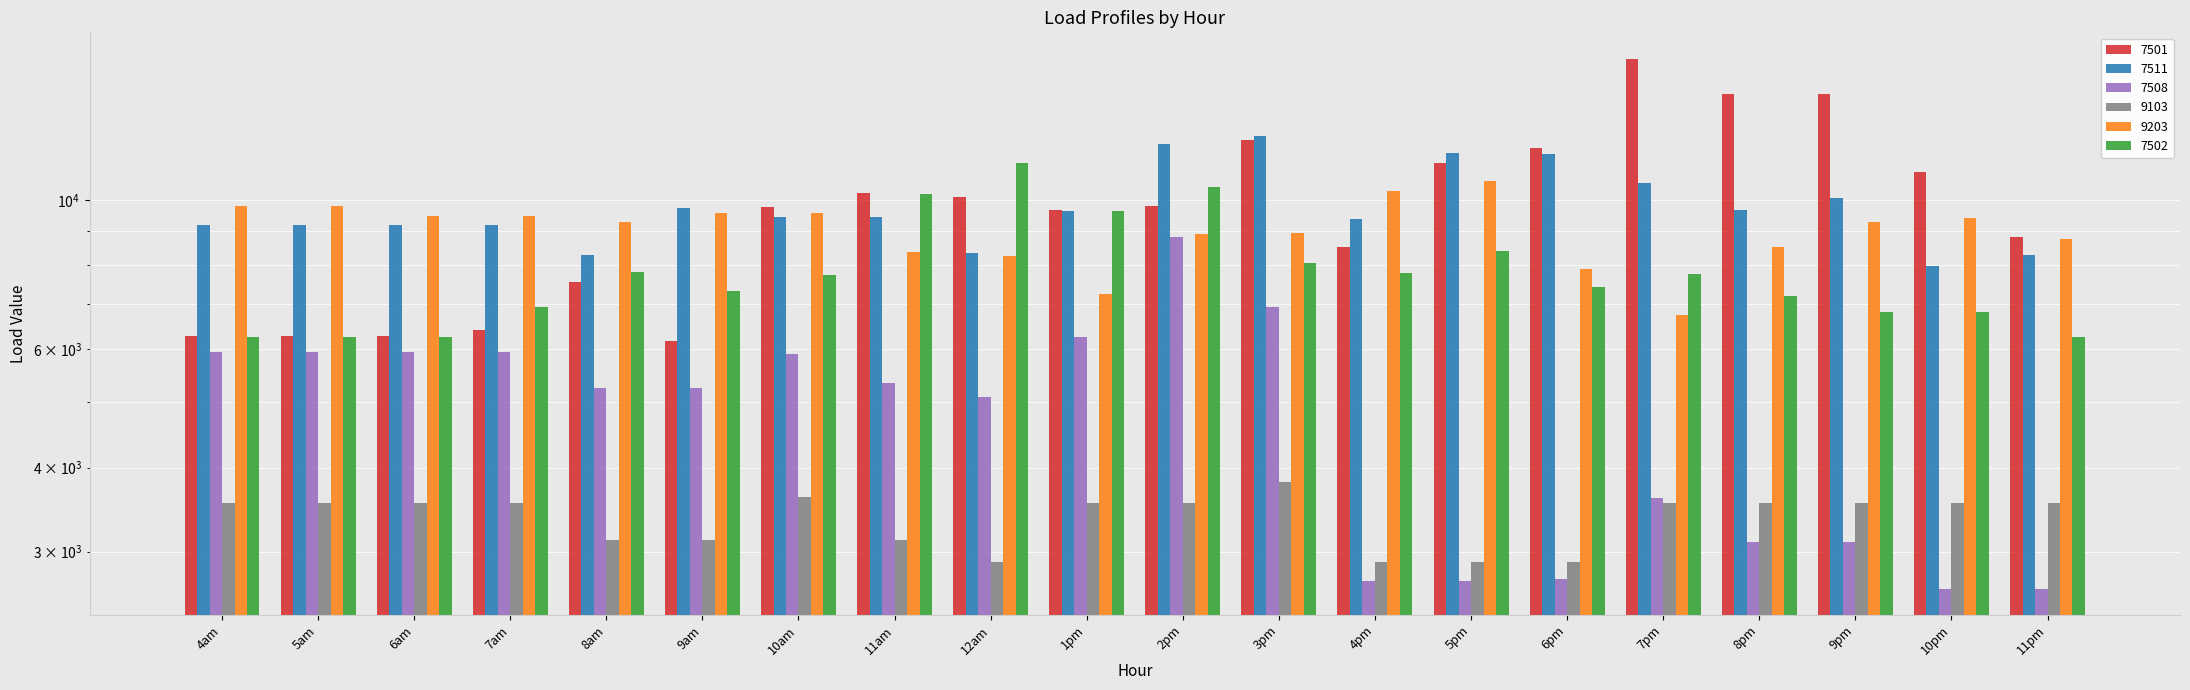

At which label is 7501 closest to 11191?

5pm